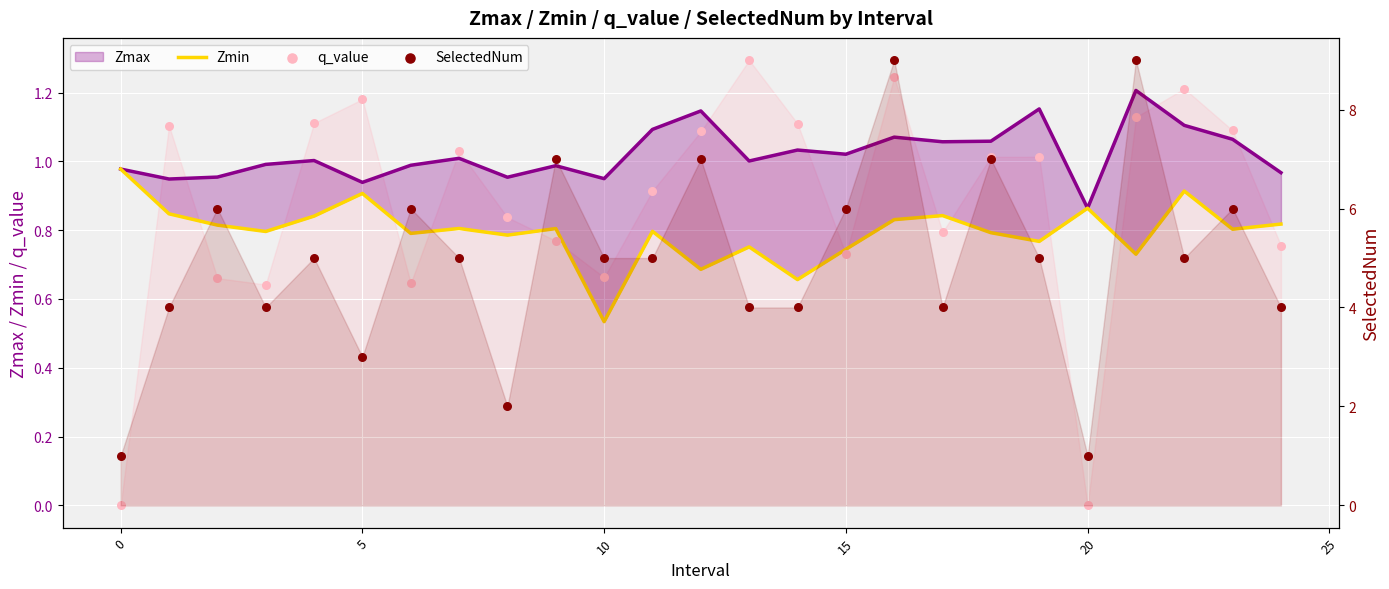

Which series has the largest Y range (max minus min)?

SelectedNum